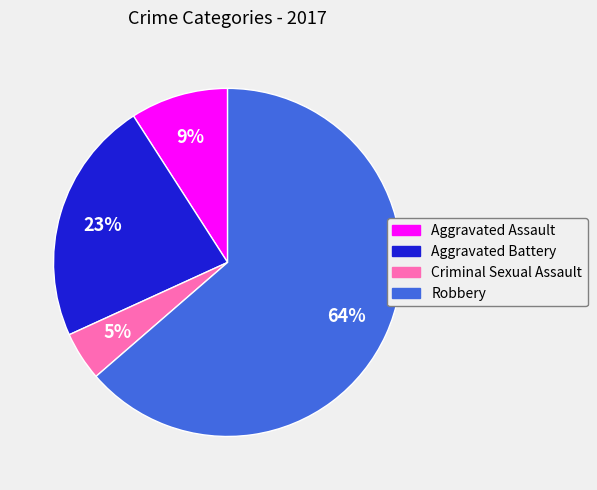

Which category accounts for the majority?

Robbery